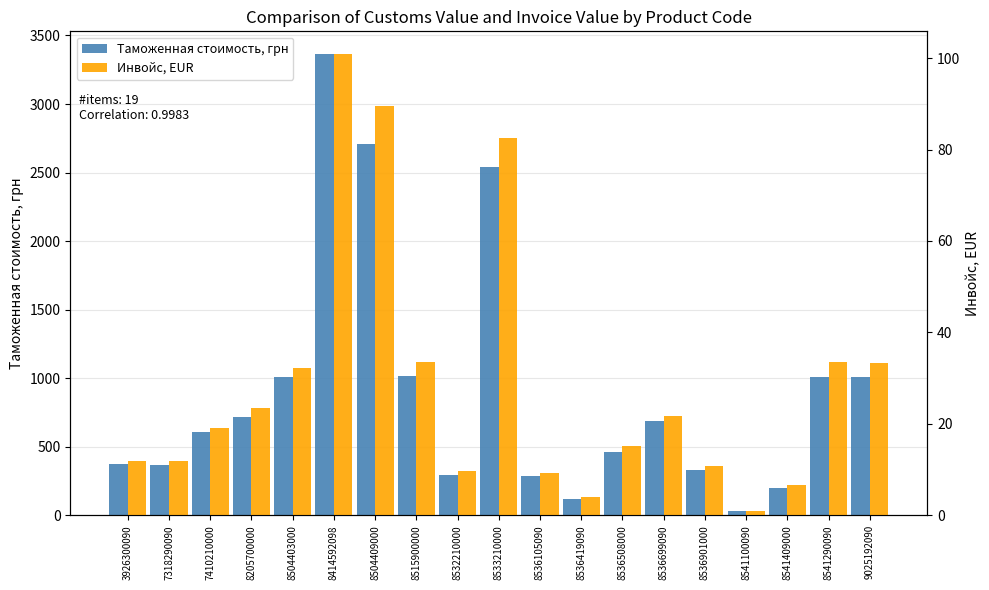

Which series has the widest spread of values?

Таможенная стоимость, грн